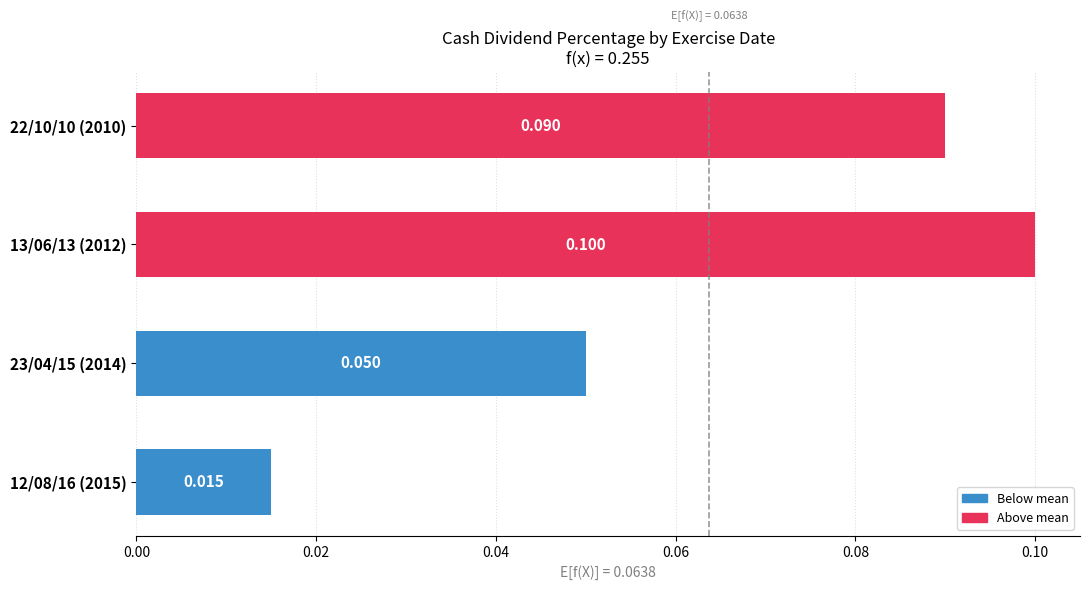

What is the average value?

0.1